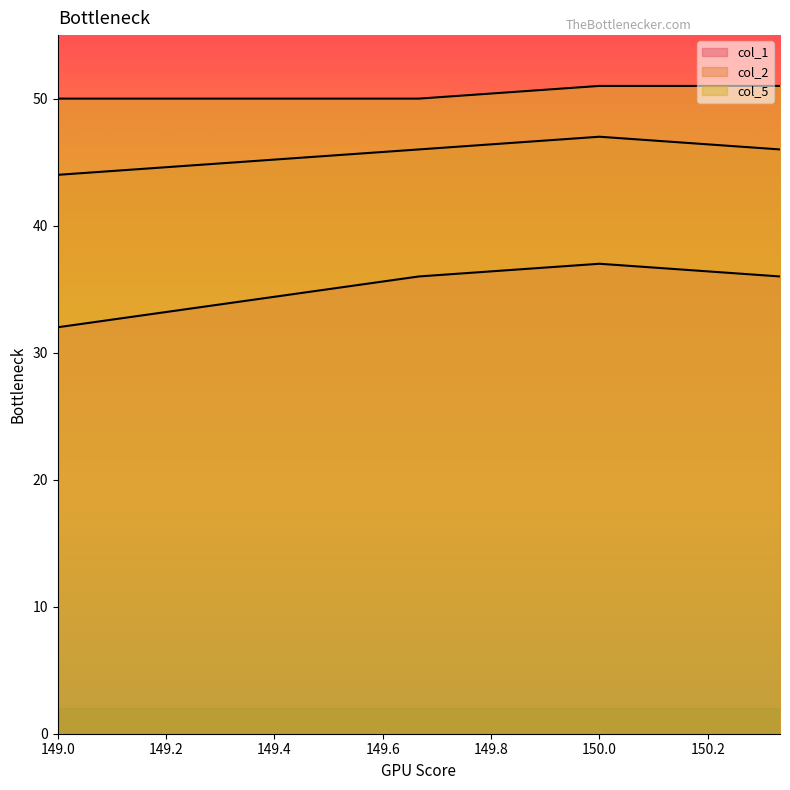

What is the total value across all series at 149.0?

126